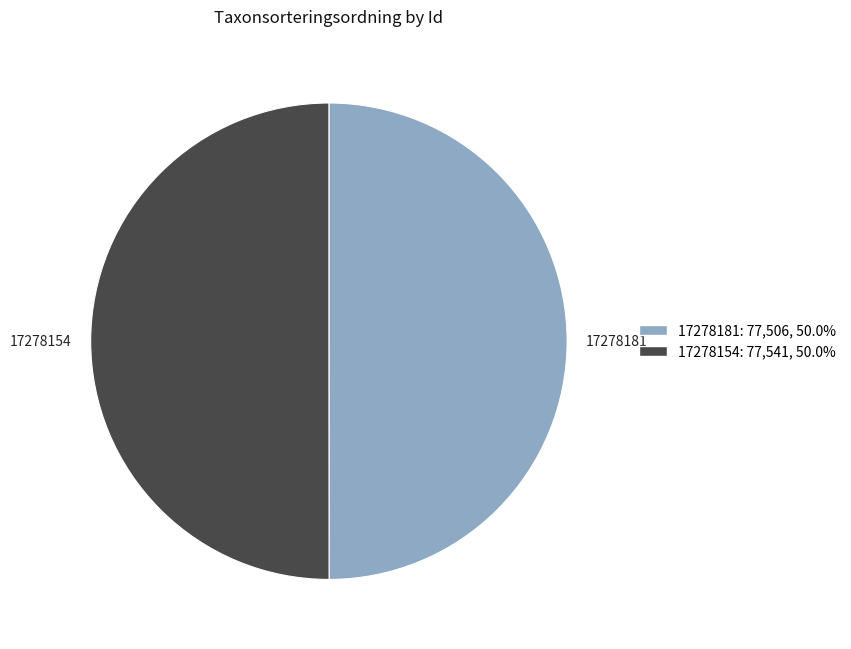

Do 17278181 and 17278154 together represent more than half of the pie?

Yes